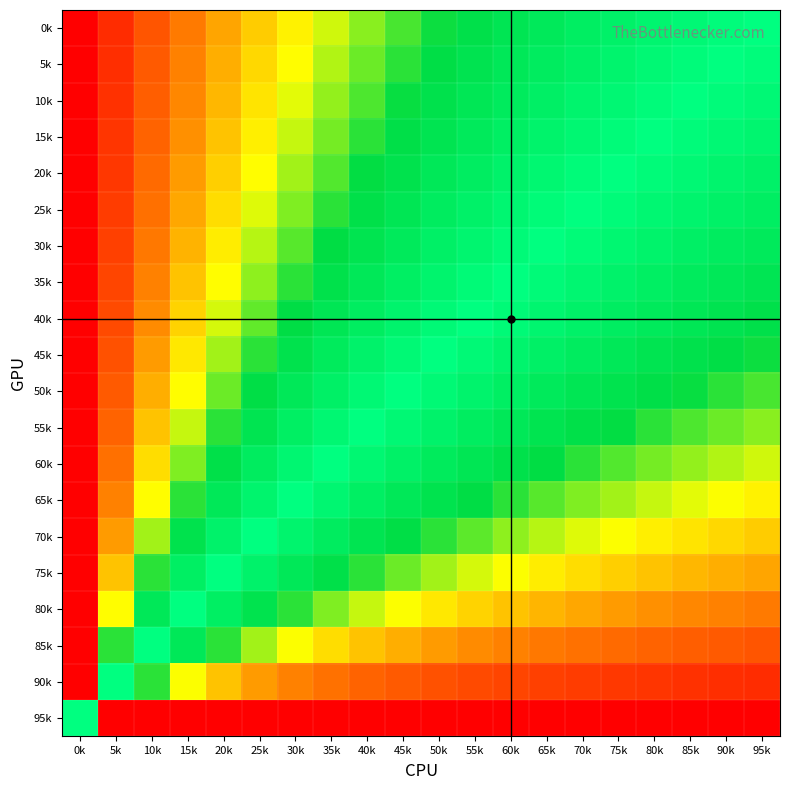

Rank the series at 30k from highest to lowest value.

95k, 90k, 0k, 5k, 85k, 10k, 15k, 20k, 25k, 30k, 35k, 80k, 40k, 45k, 50k, 75k, 55k, 70k, 60k, 65k